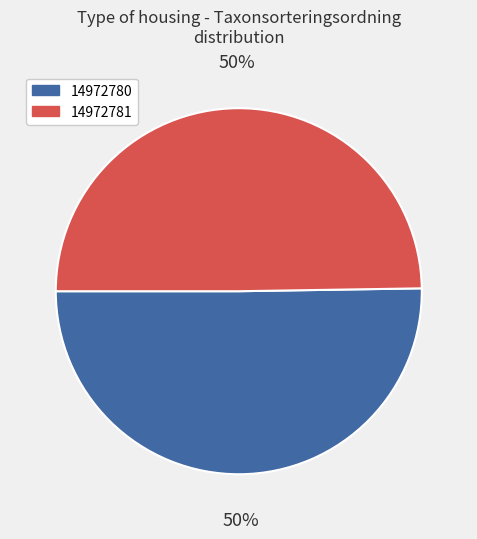

What is the largest slice in the pie chart?

14972780